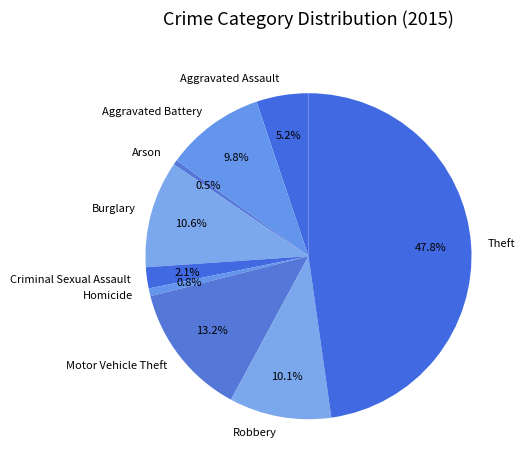

What percentage is NOT represented by Homicide?

99.2%